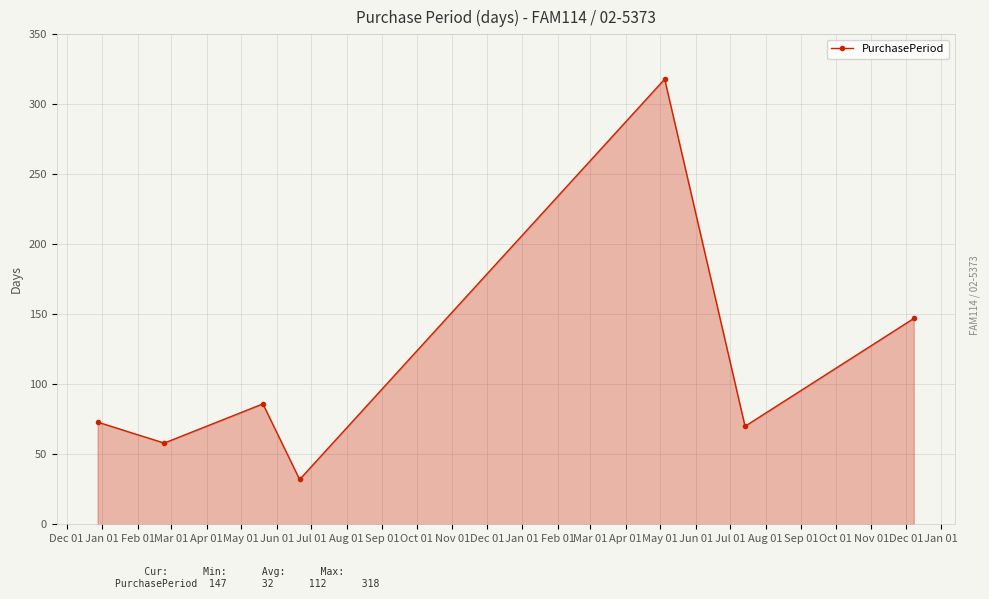

What is the smallest value displayed?

32